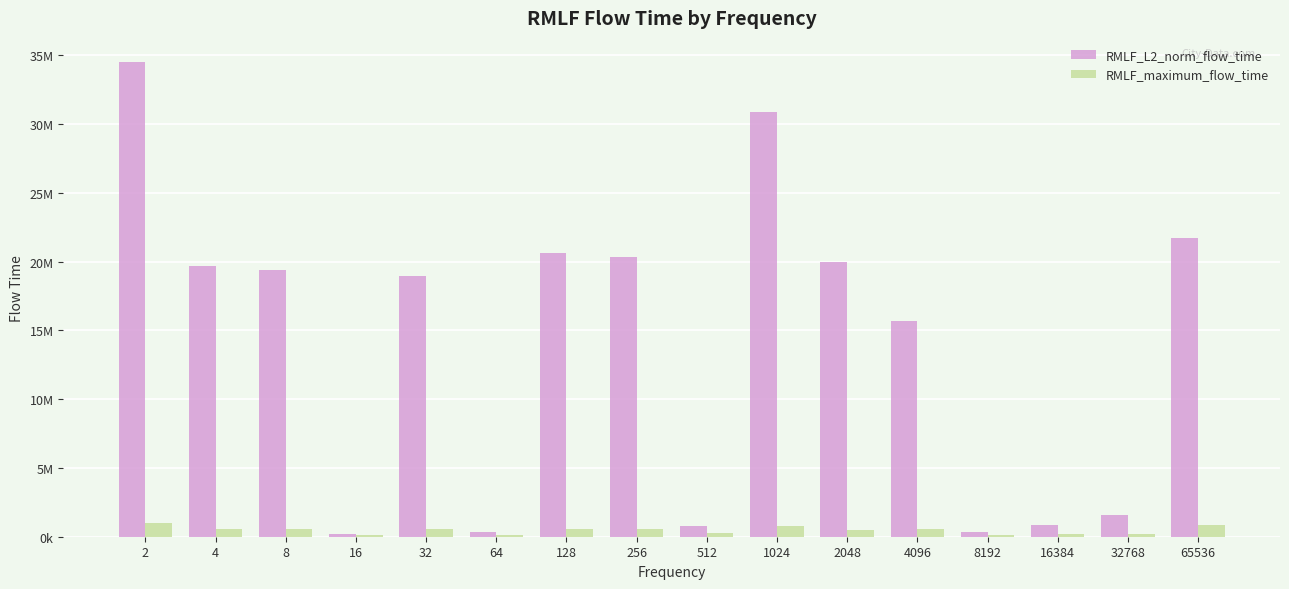

Which has a higher value, 2 or 32768?

2